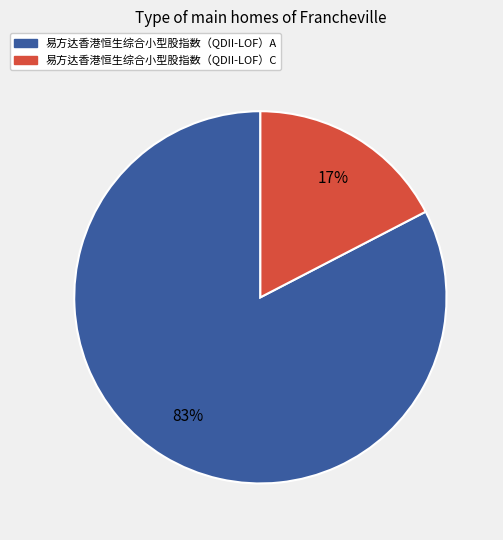

Which has a higher value, 易方达香港恒生综合小型股指数（QDII-LOF）C or 易方达香港恒生综合小型股指数（QDII-LOF）A?

易方达香港恒生综合小型股指数（QDII-LOF）A